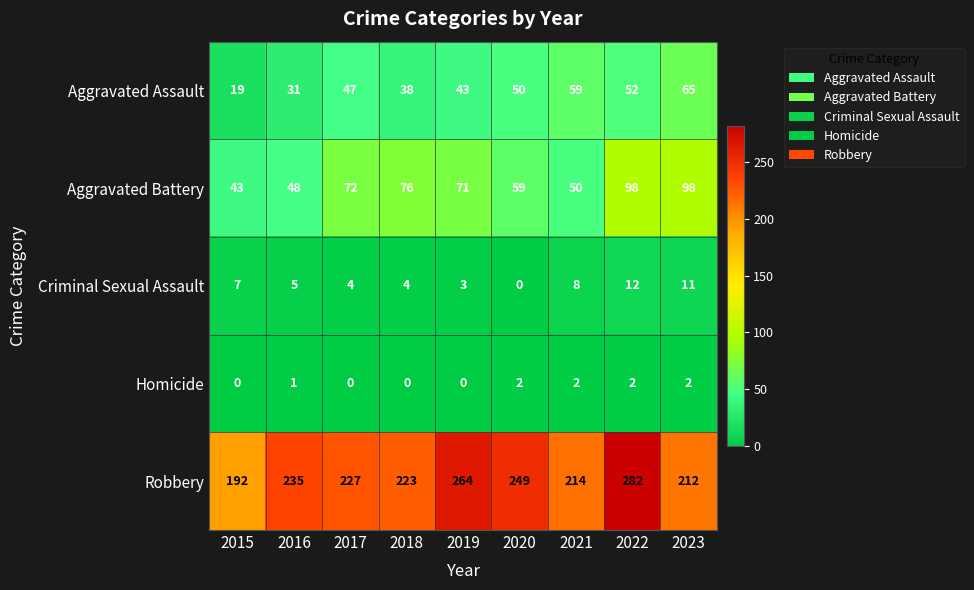

At 2019, list the series in order from smallest to largest.

Homicide, Criminal Sexual Assault, Aggravated Assault, Aggravated Battery, Robbery